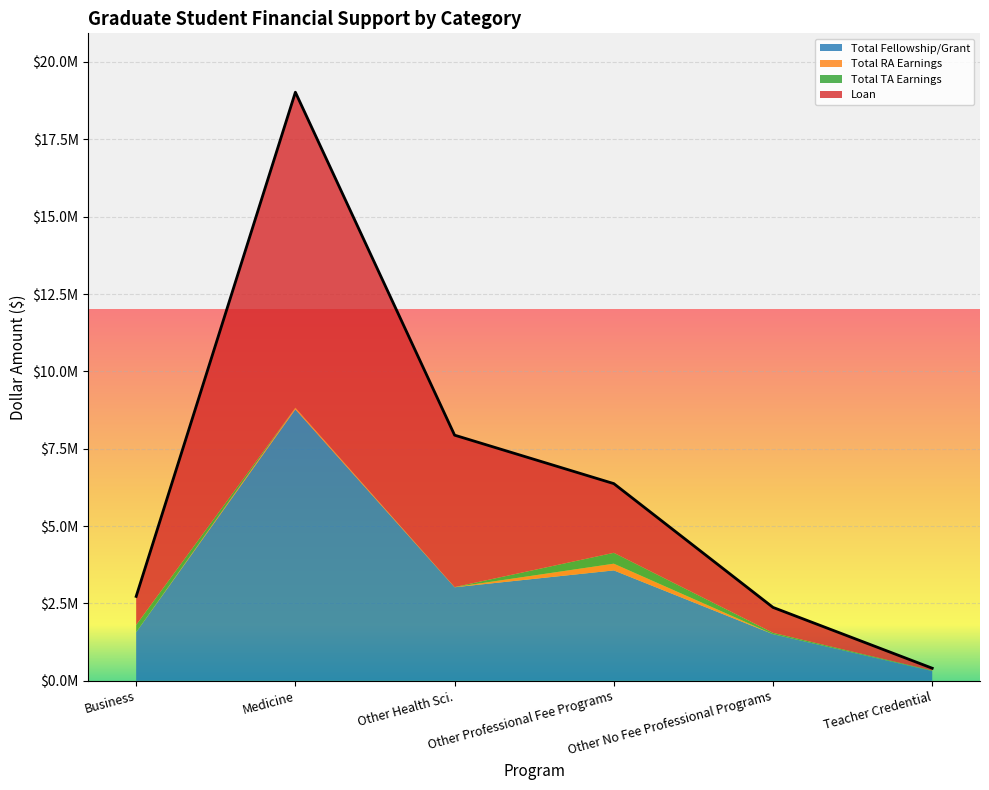

The Total RA Earnings series shows 52911 at Medicine. True or false?

True